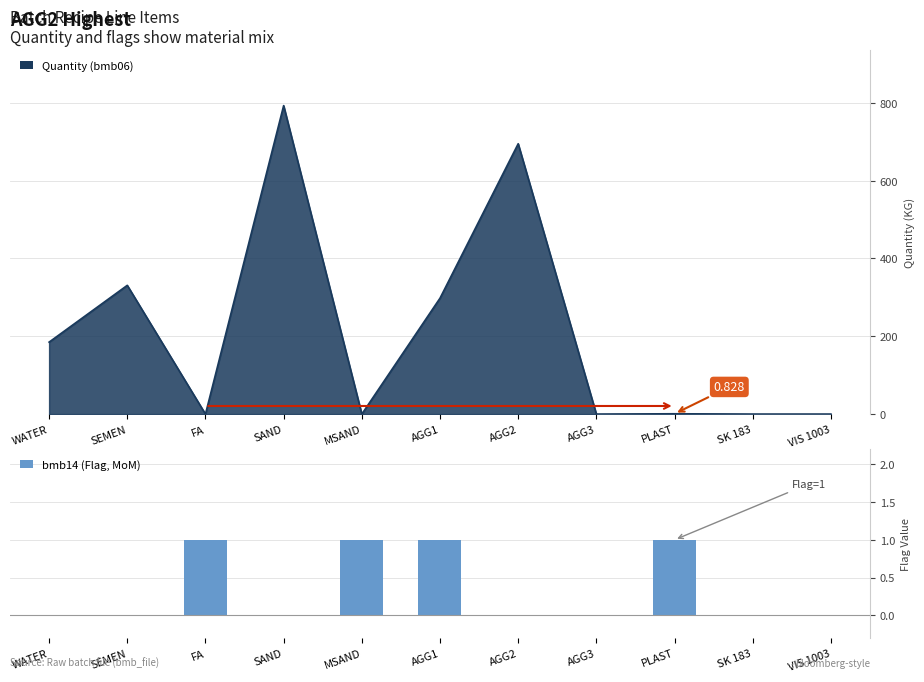

Is it true that the value at WATER is -1?

False